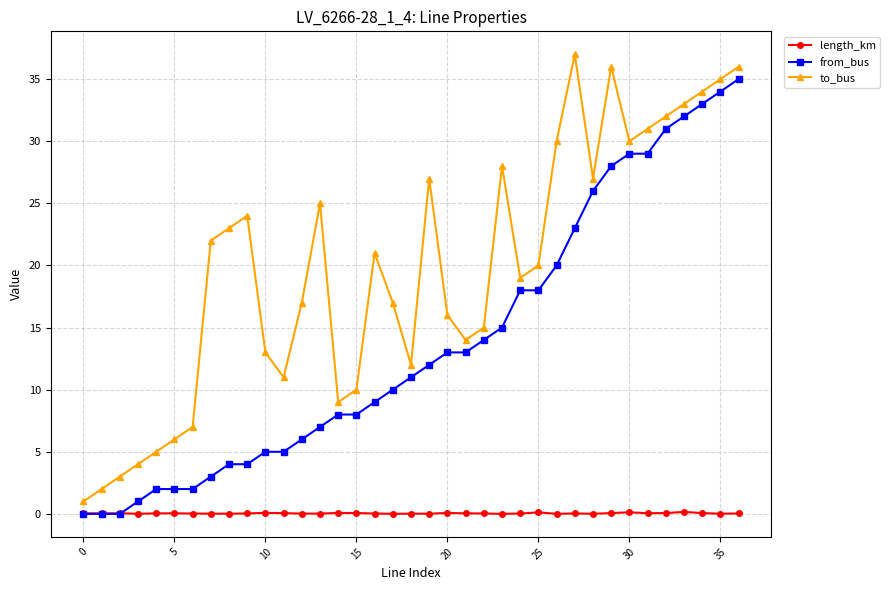

In length_km, how many points are lower than both neighbors (excluding endpoints)?

11